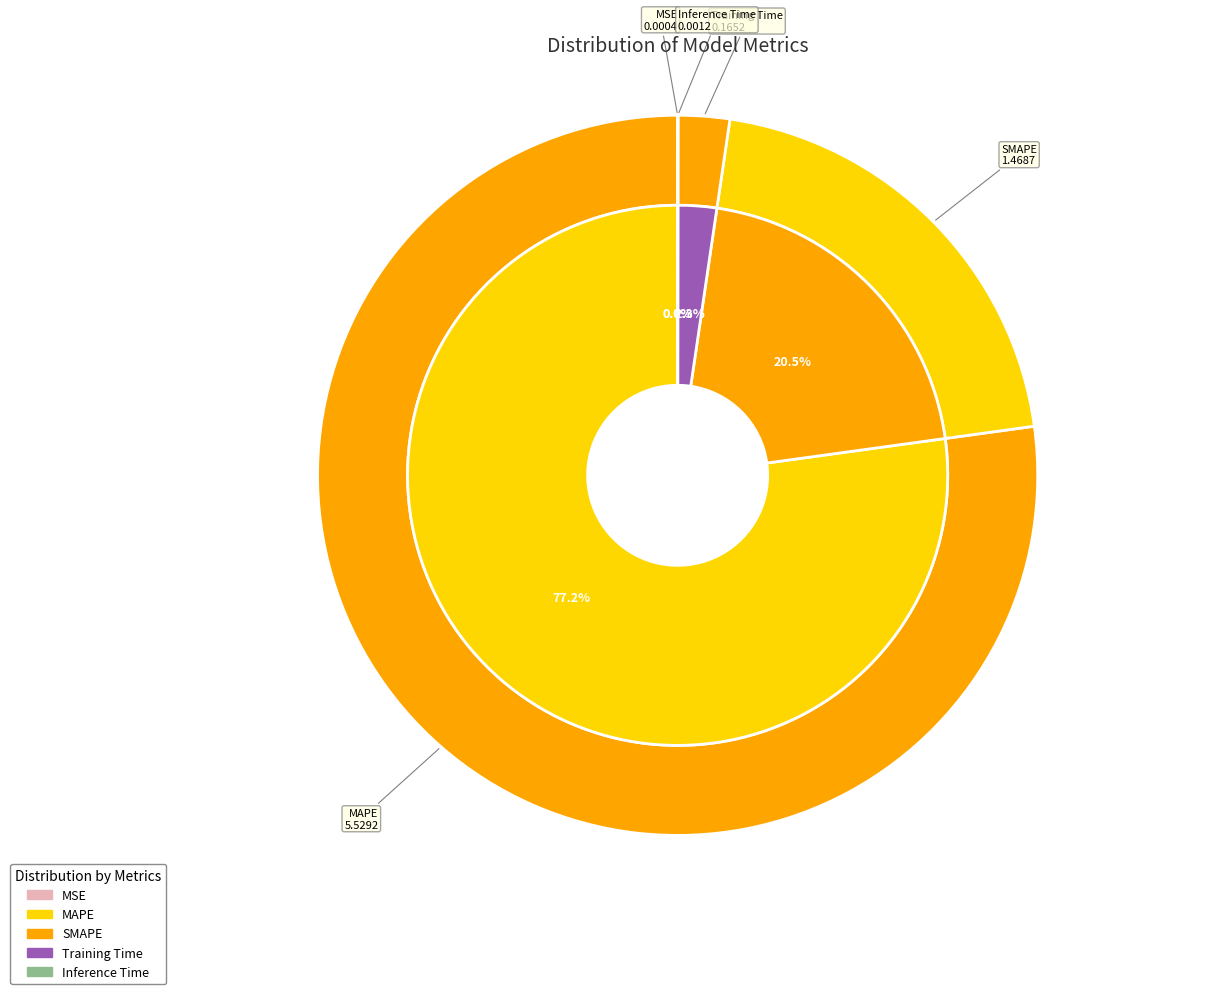

Which has a higher value, MSE or Inference Time?

Inference Time